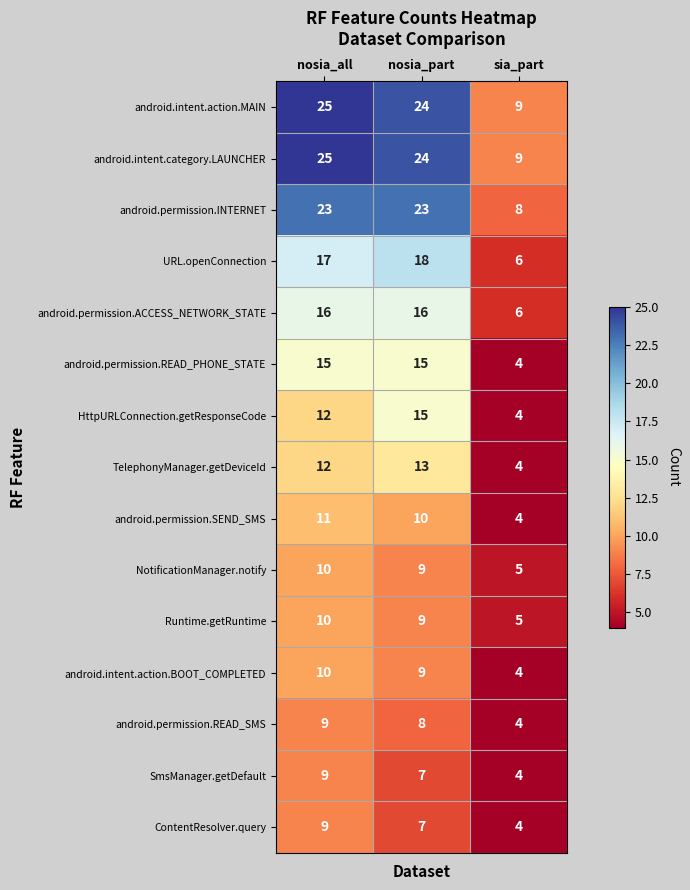

Where is android.permission.READ_PHONE_STATE nearest to the value 9?

sia_part